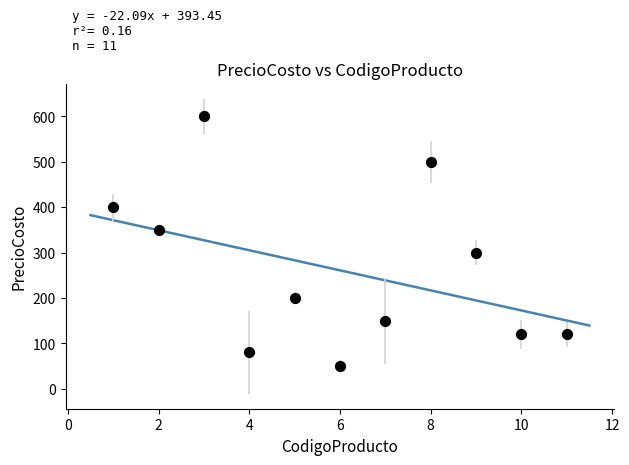

What is the average Y value?

261